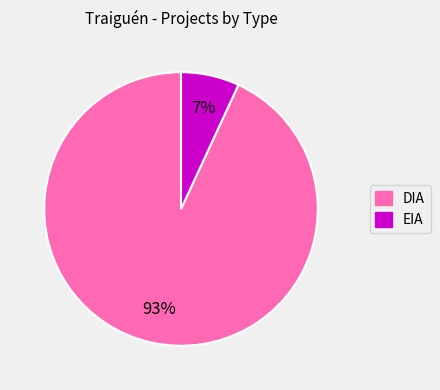

Combined, do EIA and DIA account for over 50%?

Yes